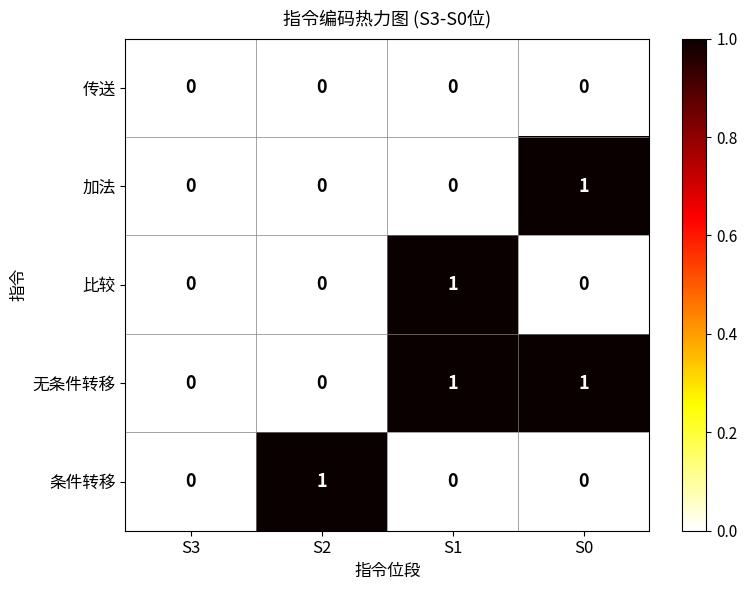

At which label does 加法 reach its peak?

S0